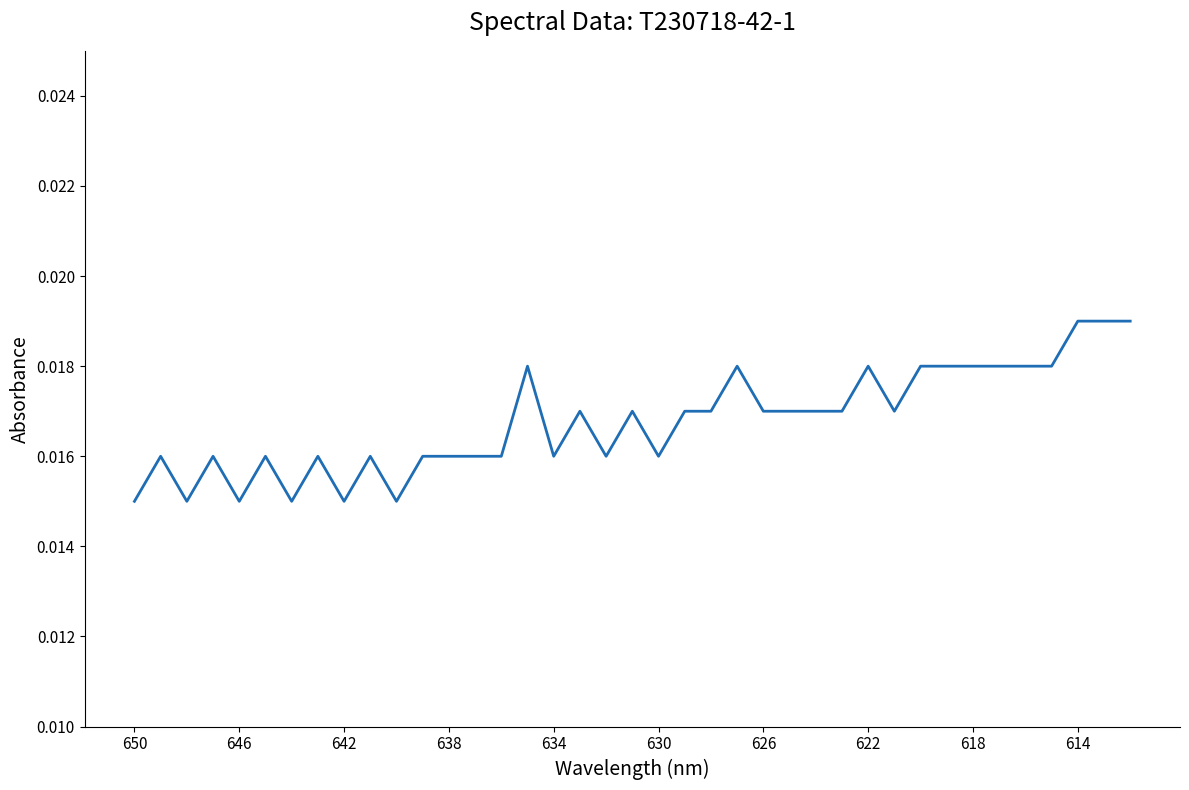

Which category has the lowest value across all series?

650